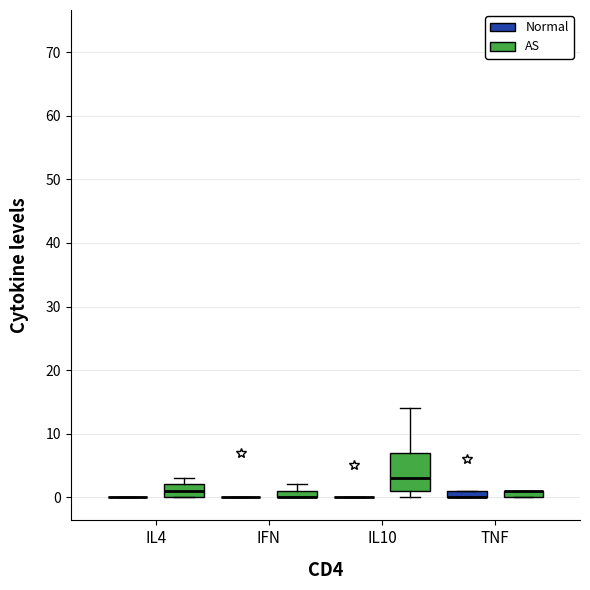

Which box is the tallest, from its lower edge to its upper edge?

IL10 (AS)